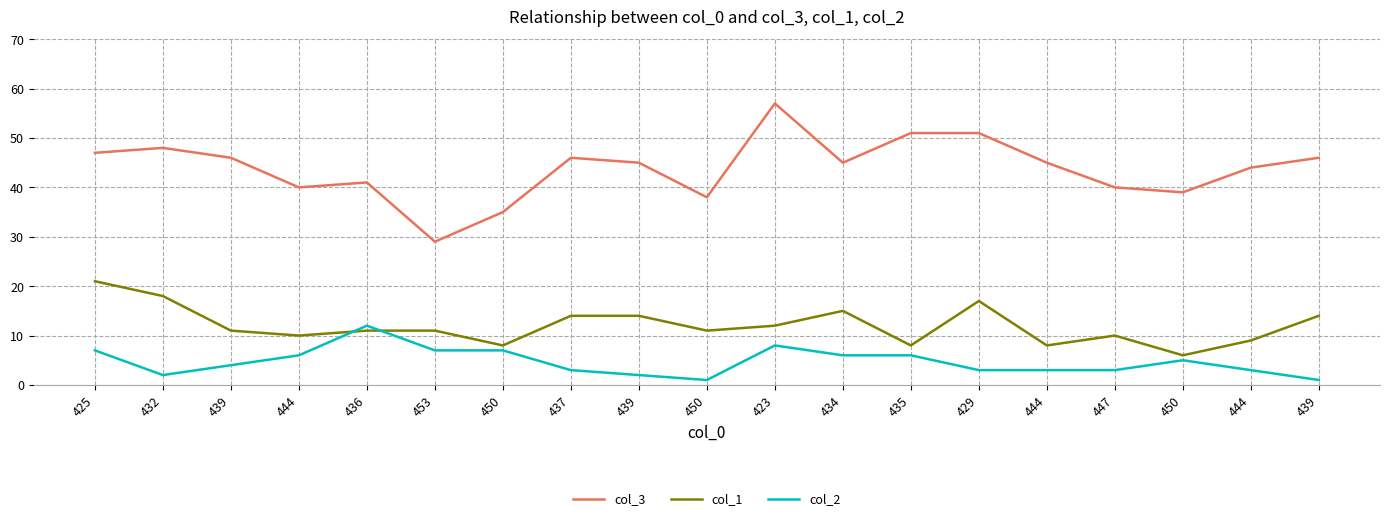

How many lines are shown in the chart?

3